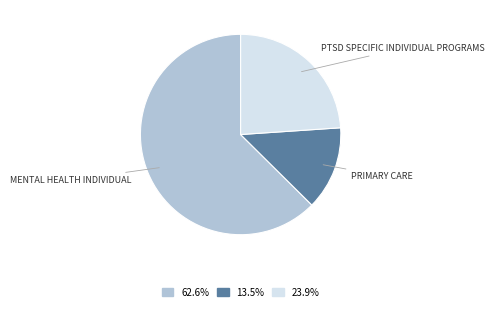

Which category has the biggest portion of the pie?

MENTAL HEALTH INDIVIDUAL